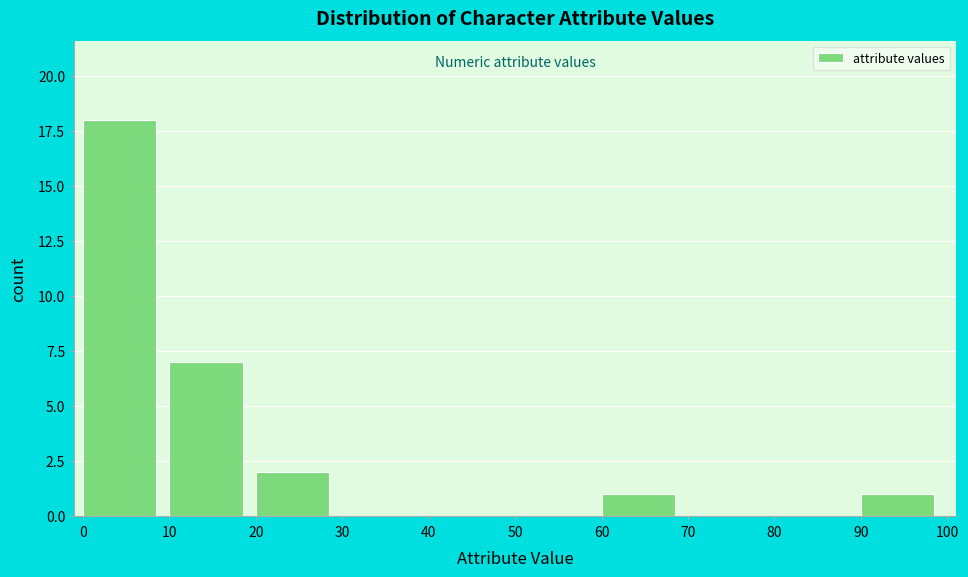

Over which range of the x-axis is the bar tallest?

0 to 10